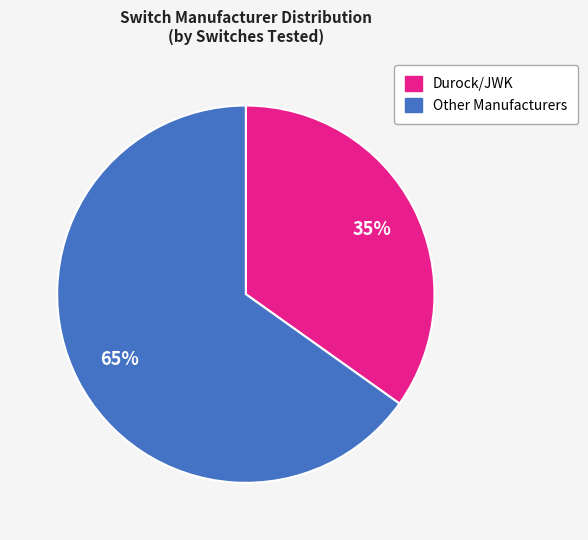

To the nearest percent, what is the average slice percentage?

50%